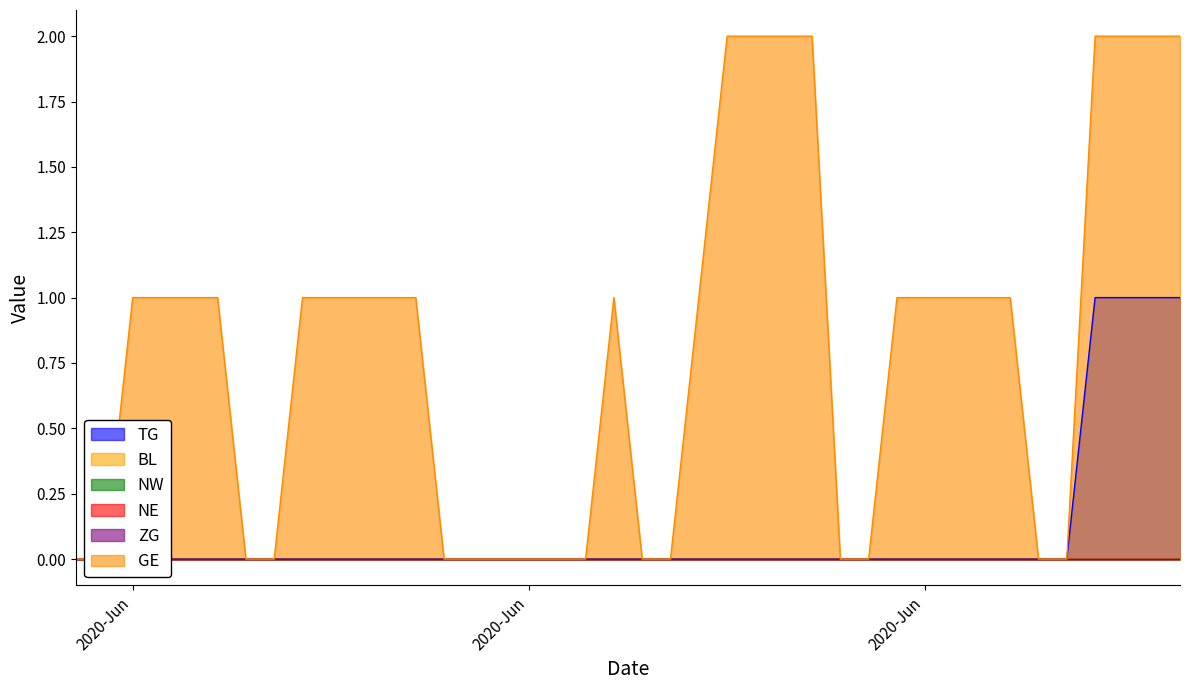

True or false: BL and GE cross at least once.

False